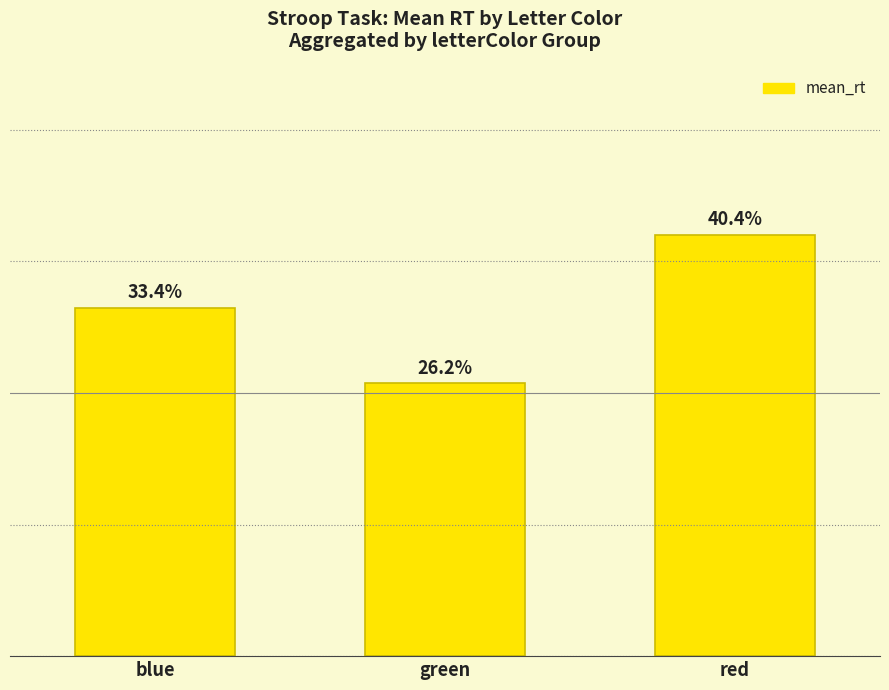

List the labels in order of value, largest first.

red, blue, green